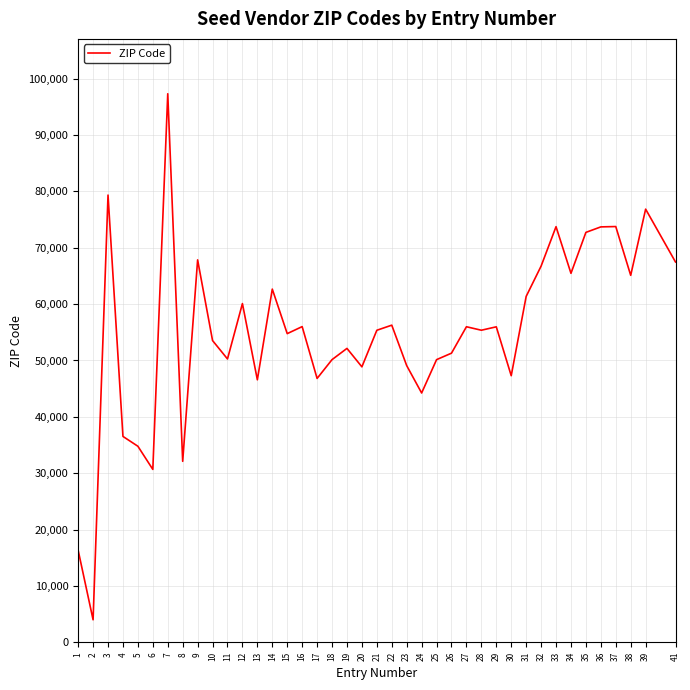

Between 33 and 3, which is larger?

3